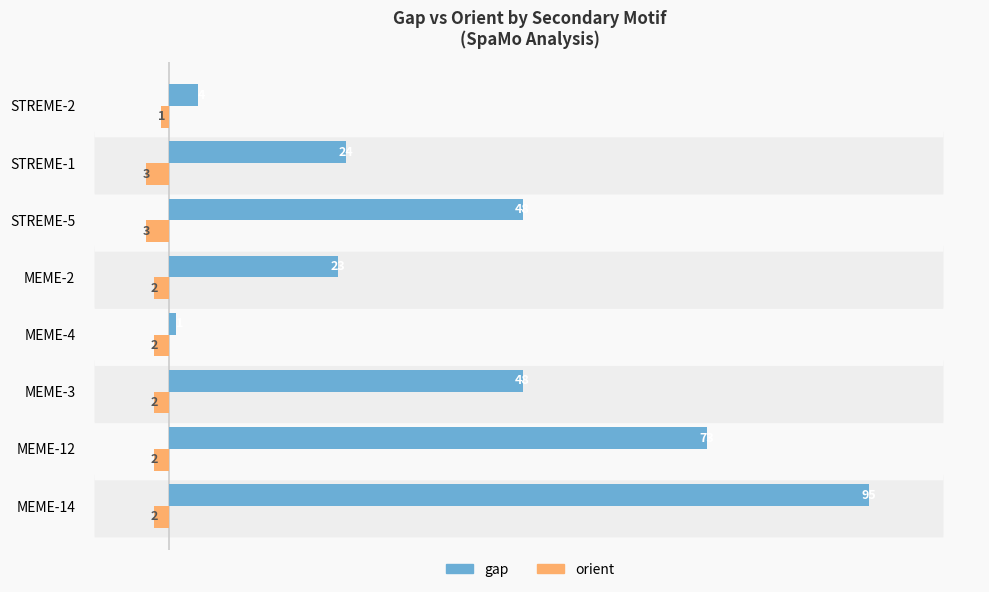

What is the approximate value of orient at STREME-1?

3